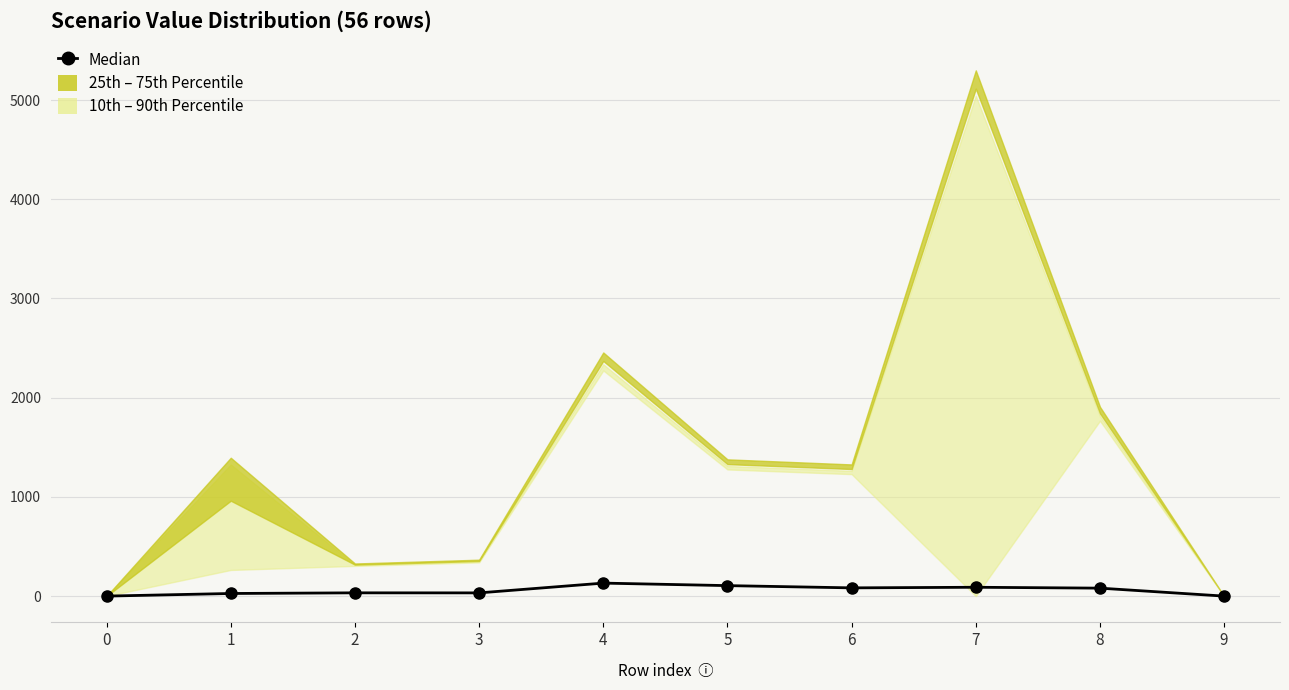

How many interior local peaks (higher than both neighbors) does the data have?

3